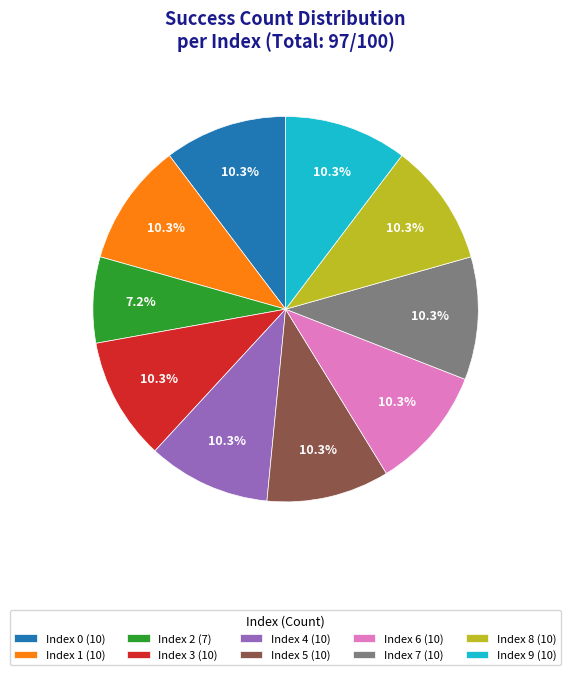

Approximately how many times larger is the value at Index 3 (10) compared to Index 2 (7)?

1.4